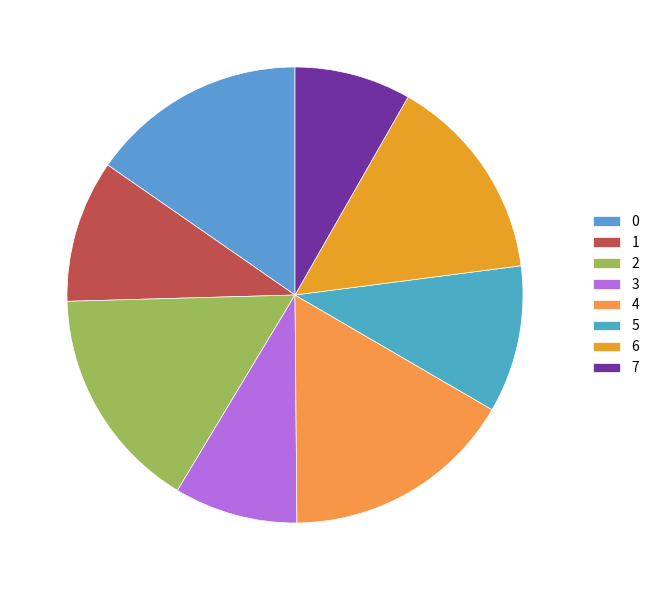

What is the smallest slice in the pie chart?

7